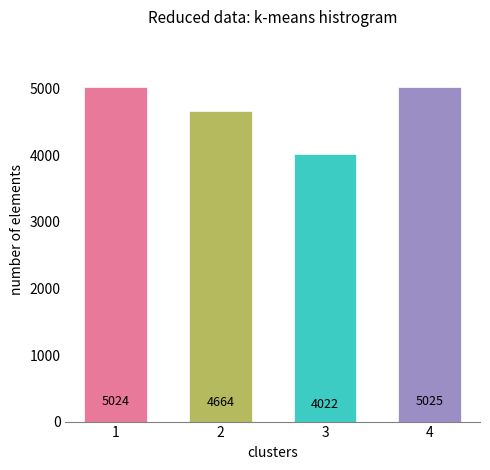

What is the greatest value displayed?

5025